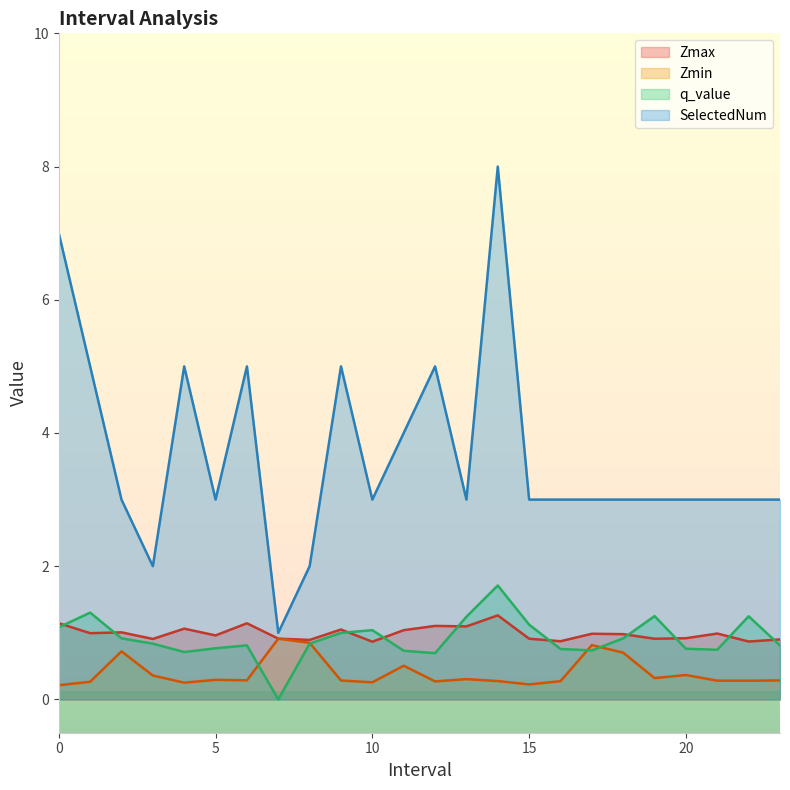

What are all the series names shown in the legend?

Zmax, Zmin, q_value, SelectedNum